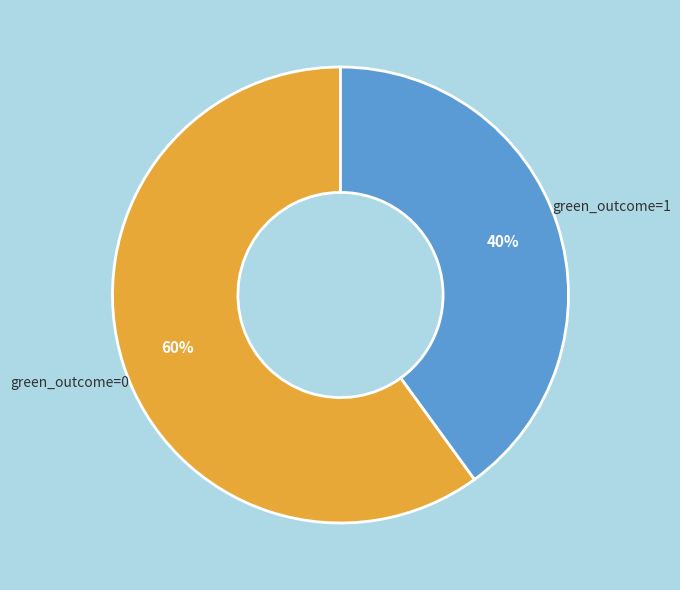

True or false: green_outcome=0 accounts for 49% of the total.

False